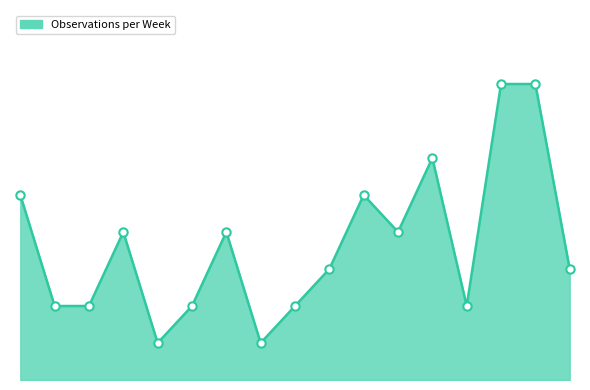

What is the smallest value displayed?

1